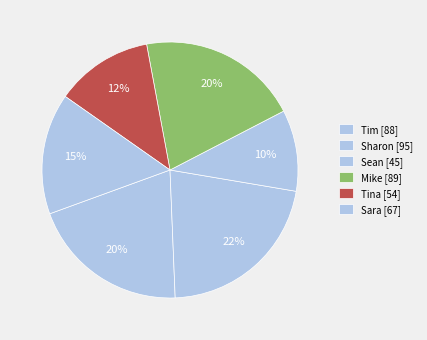

What is the total percentage of Sharon and Mike?

42.0%